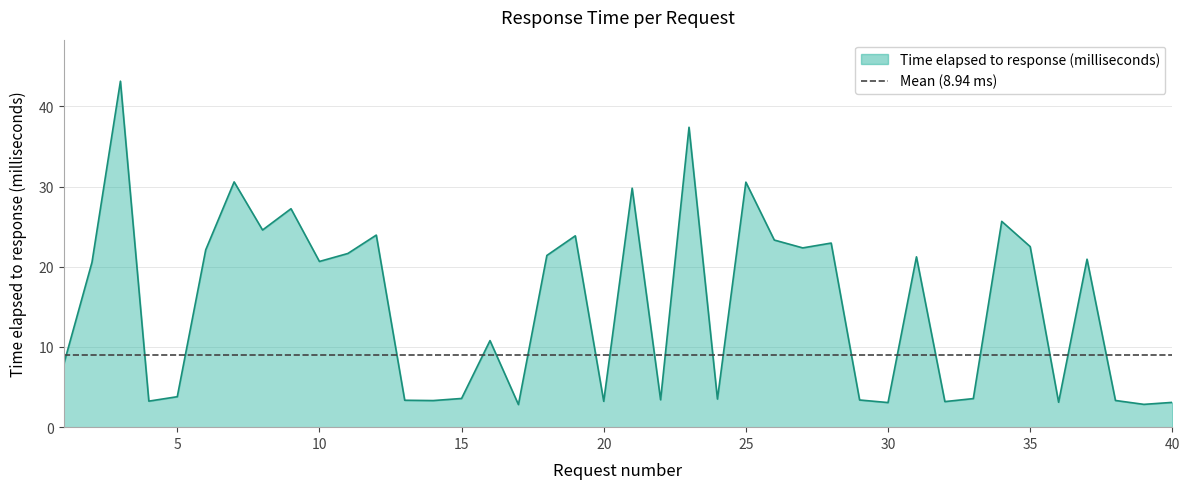

Which label corresponds to the largest value in the chart?

3